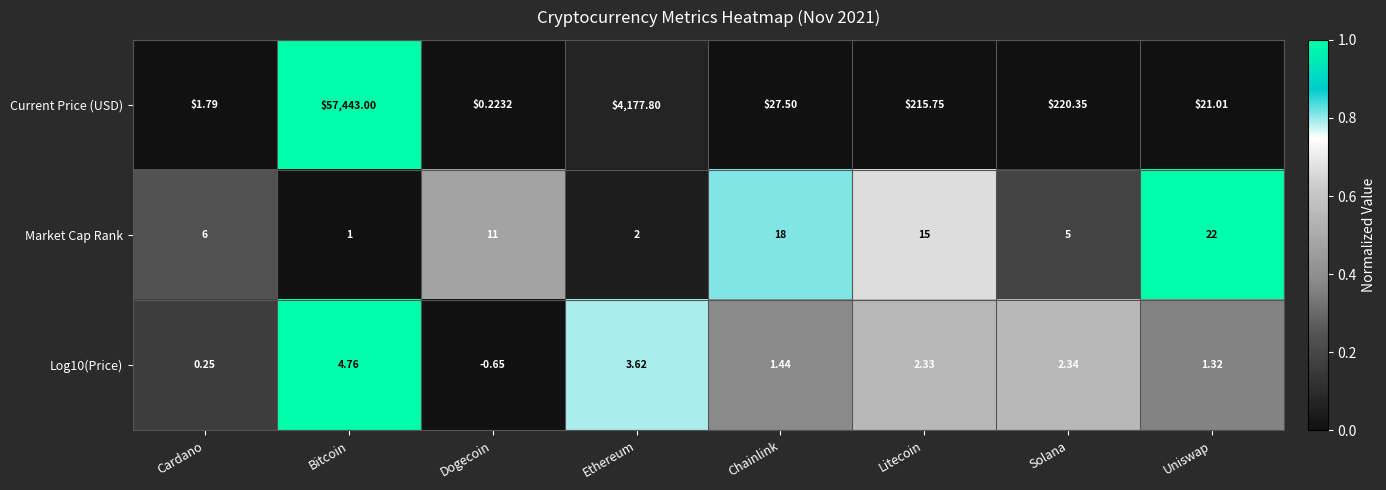

Which category has the highest value in the Current Price (USD) series?

Bitcoin